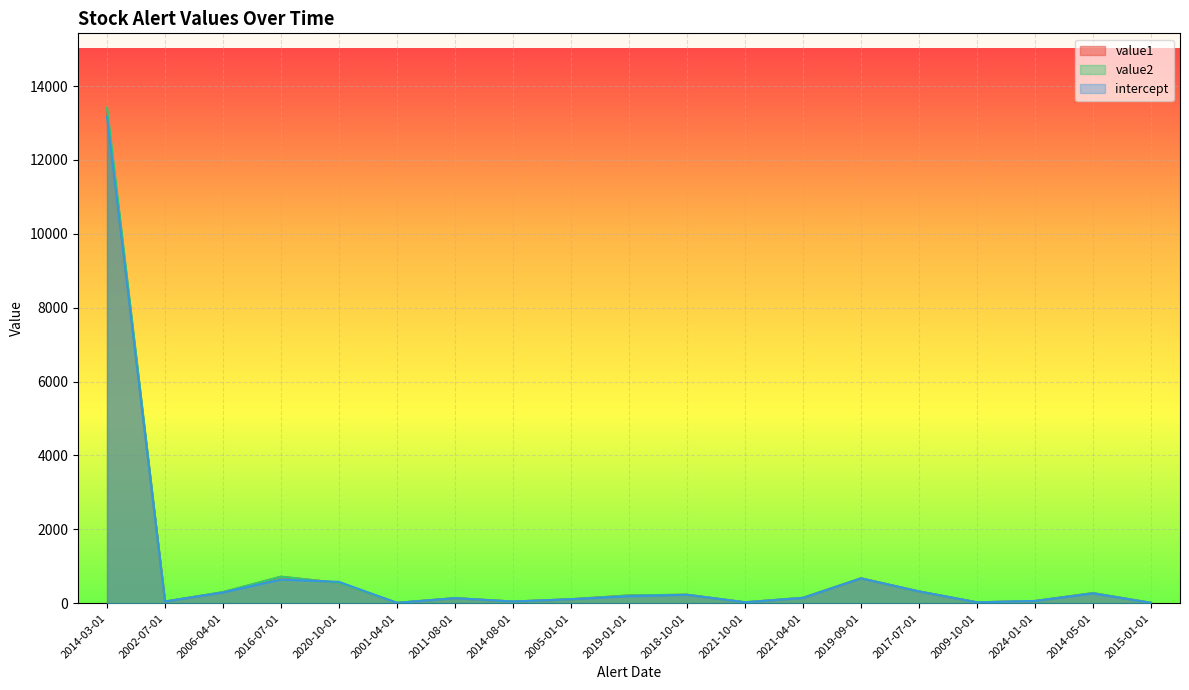

Reading left to right, extract all data points from this chart.

value1: 13303.6	46.2	299.5	716.8	551.5	10.6	138.9	46.2	109.2	211.8	230.9	26.3	148.2	675.0	320.0	25.0	61.8	274.5	11.6
value2: 13414.3	46.0	302.5	721.0	549.0	10.6	140.0	46.2	109.3	212.9	231.4	26.3	149.4	675.6	320.0	25.0	61.8	276.4	11.6
intercept: 13170.8	46.7	291.5	639.6	579.3	10.8	137.0	46.4	109.2	189.7	228.9	26.3	142.6	672.1	320.0	25.0	61.8	264.3	11.9